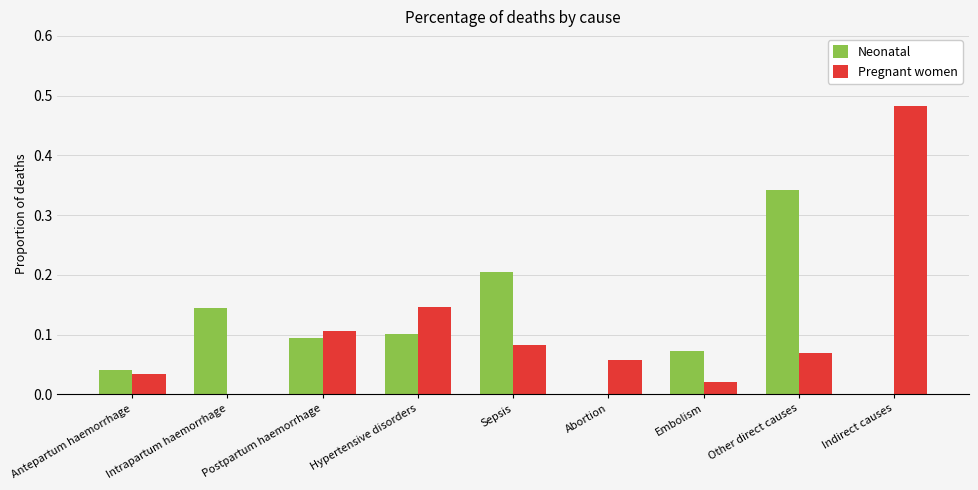

Is the value of Neonatal at Hypertensive disorders greater than the value of Pregnant women at Postpartum haemorrhage?

No